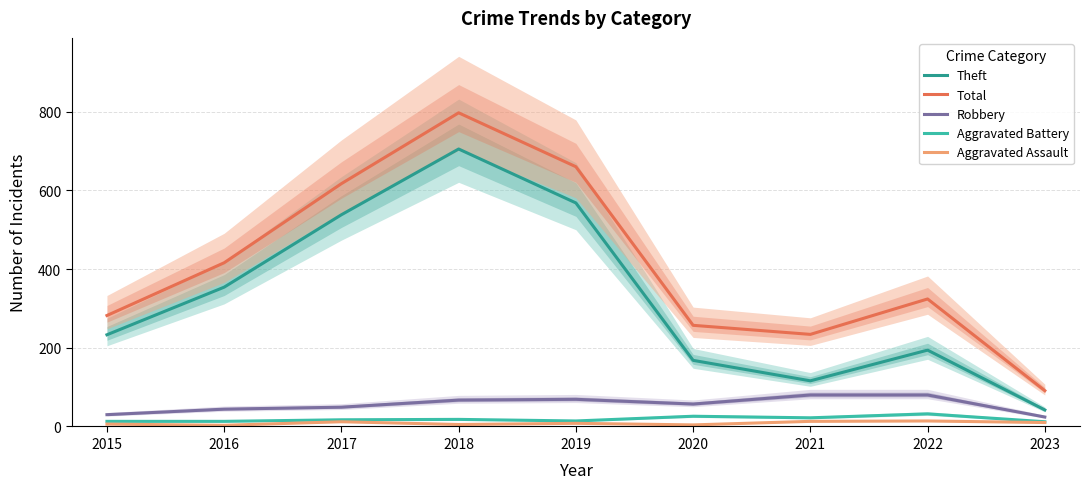

What is the total value across all series at 2016?

830